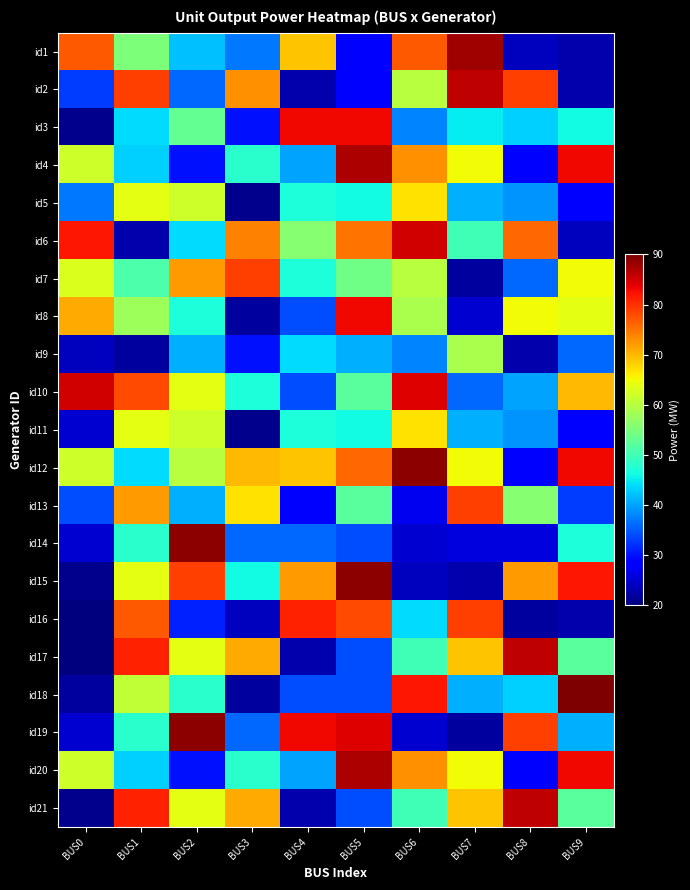

Which has a higher value, BUS3 or BUS0?

BUS0